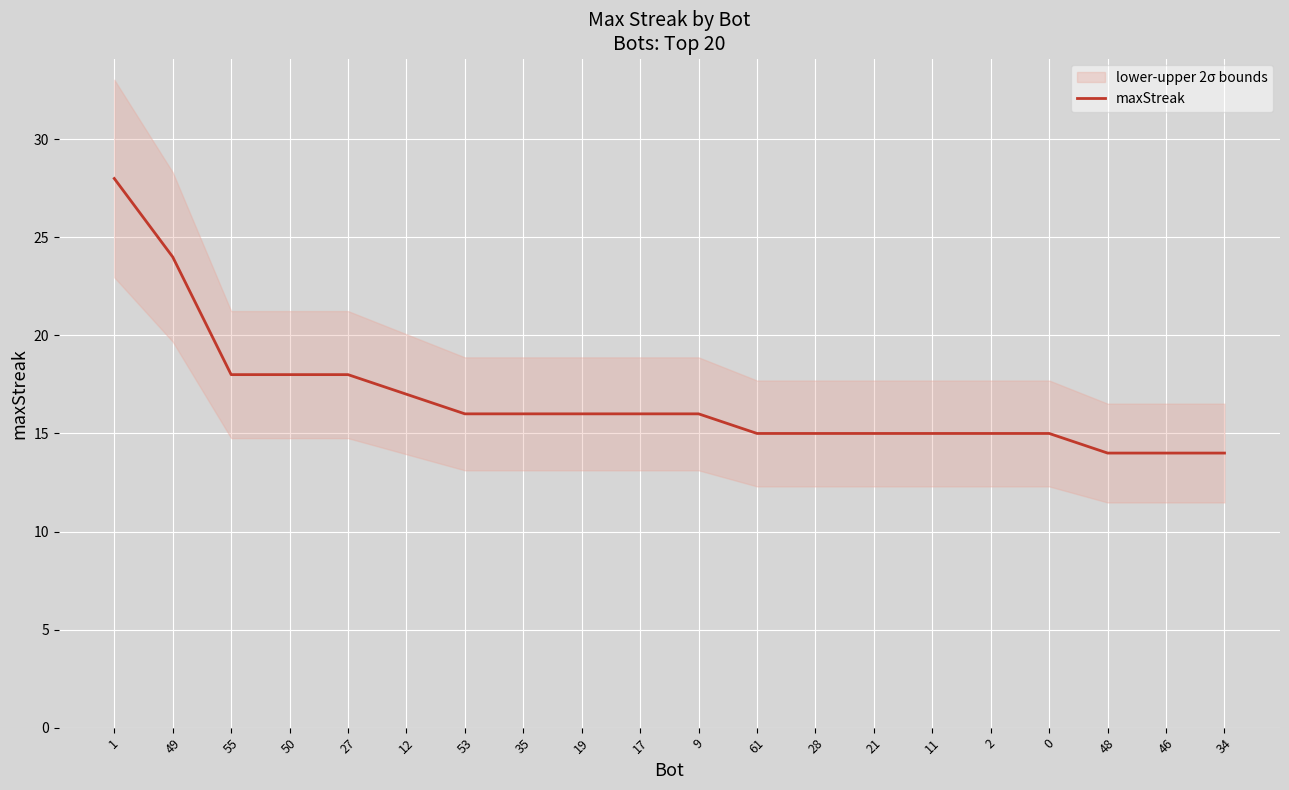

List the labels in order of value, smallest first.

48, 46, 34, 61, 28, 21, 11, 2, 0, 53, 35, 19, 17, 9, 12, 55, 50, 27, 49, 1